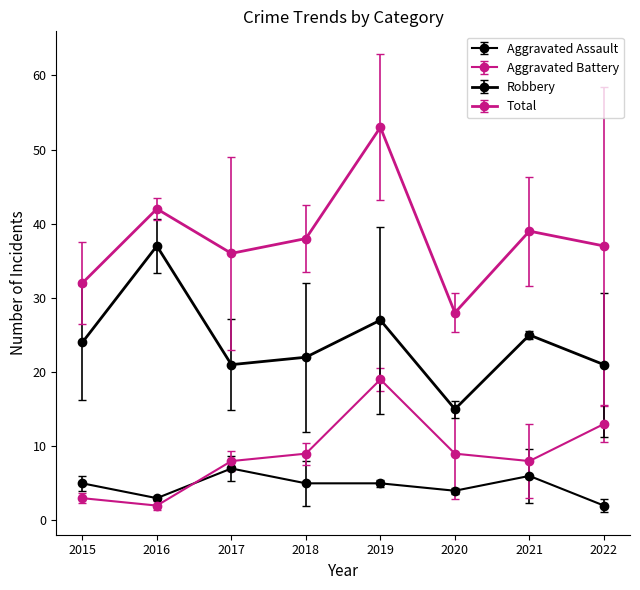

What is the total value across all series at 2018?

74